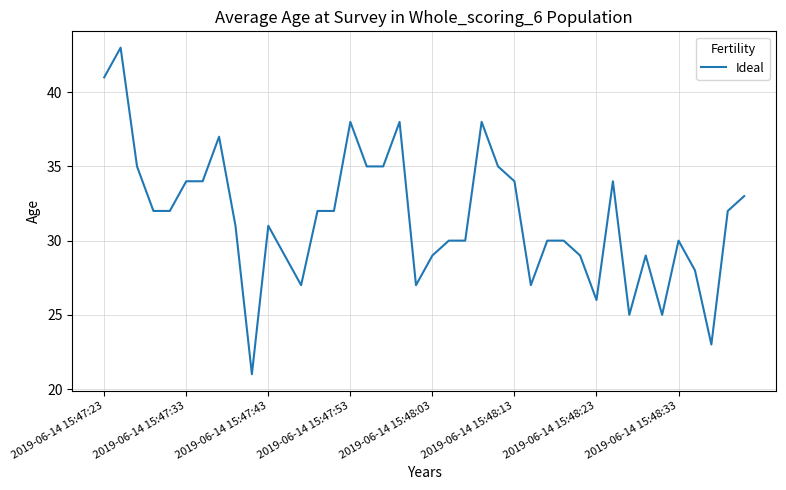

Is this an area chart (filled region under the line)?

No